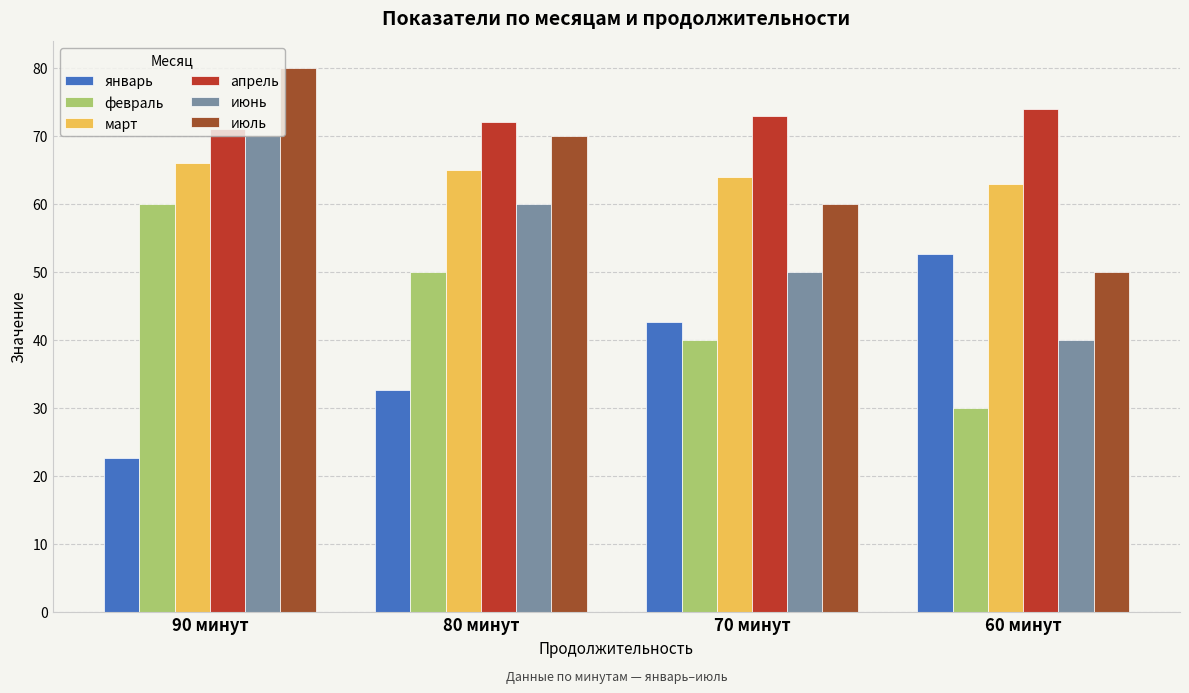

Rank the categories by июнь value from lowest to highest.

60 минут, 70 минут, 80 минут, 90 минут